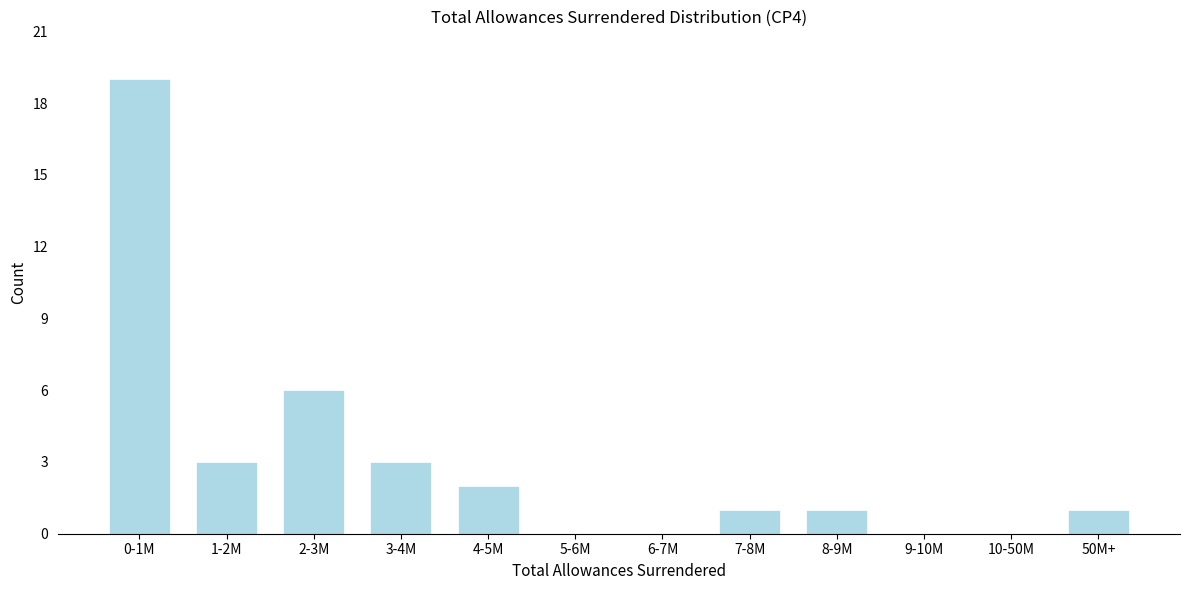

Reading left to right, extract all data points from this chart.

0-1M=19	1-2M=3	2-3M=6	3-4M=3	4-5M=2	5-6M=0	6-7M=0	7-8M=1	8-9M=1	9-10M=0	10-50M=0	50M+=1